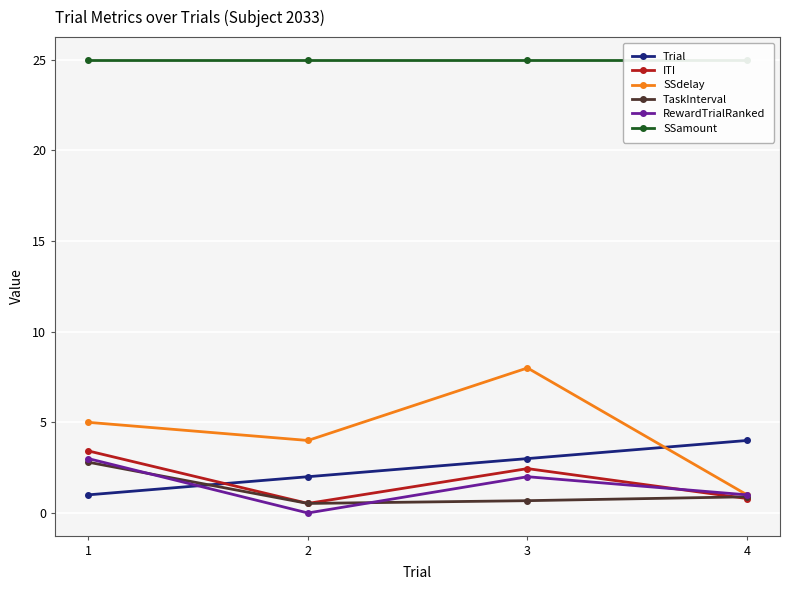

Rank the series by their maximum value, from highest to lowest.

SSamount, SSdelay, Trial, ITI, RewardTrialRanked, TaskInterval